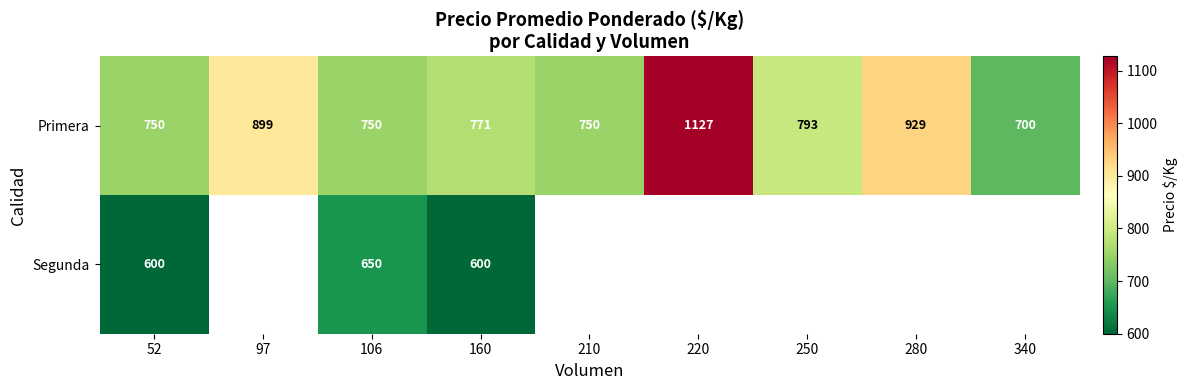

Is it true that Primera equals 1103 at 160?

False